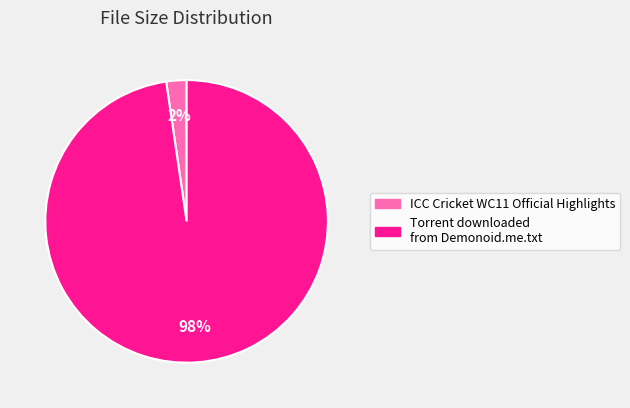

What percentage is the Torrent downloaded from Demonoid.me.txt slice, to the nearest percent?

98%